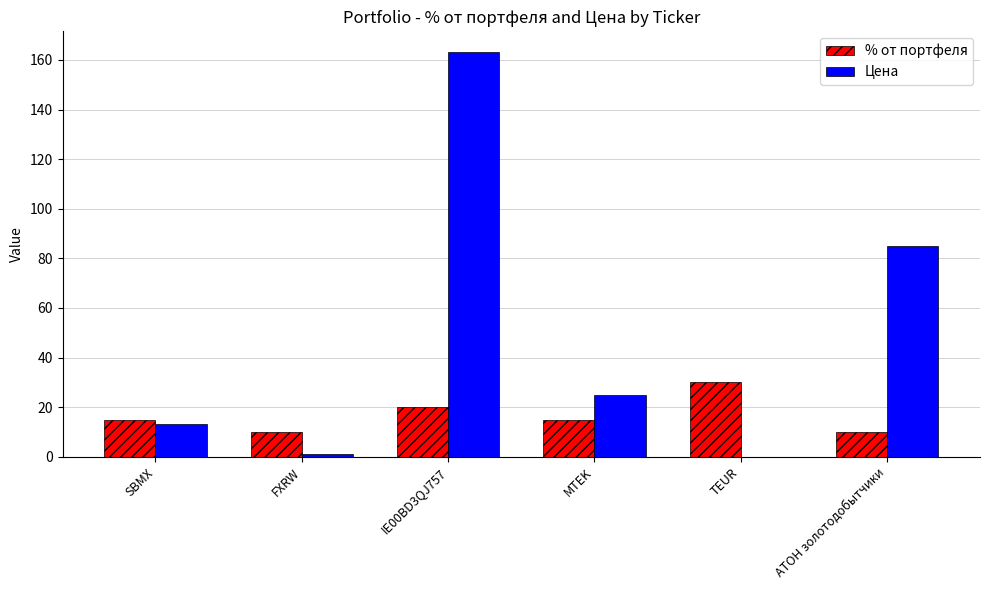

Between MTEK and TEUR, which series saw the biggest shift?

Цена